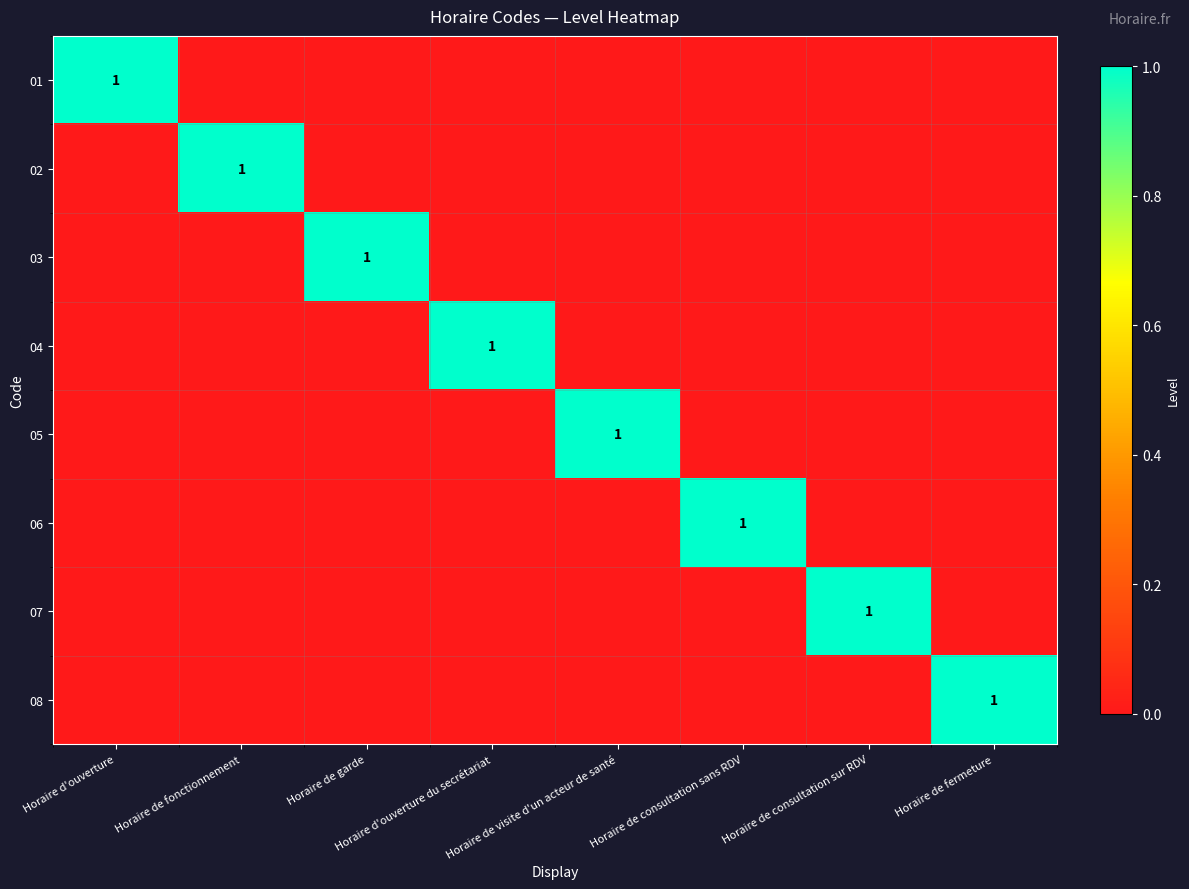

True or false: 01 has a value of 1 at Horaire d'ouverture.

True